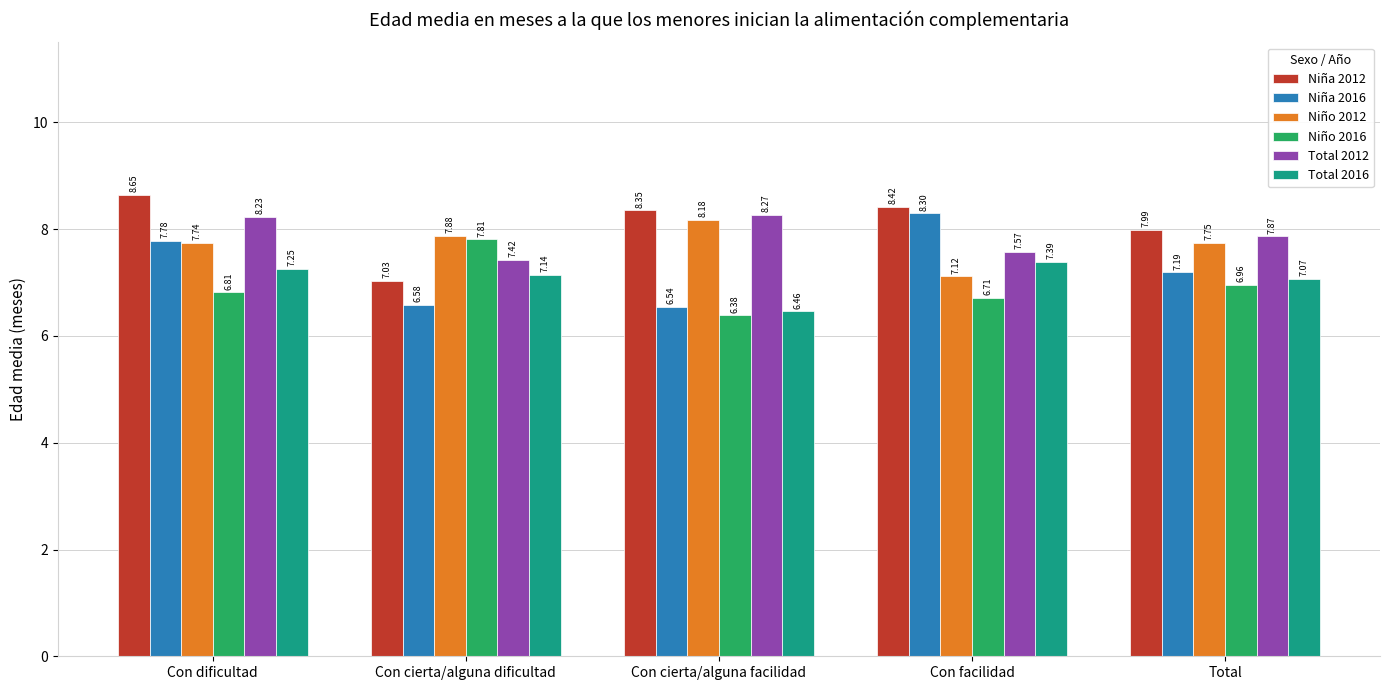

Which category has the highest value in the Niño 2012 series?

Con cierta/alguna facilidad